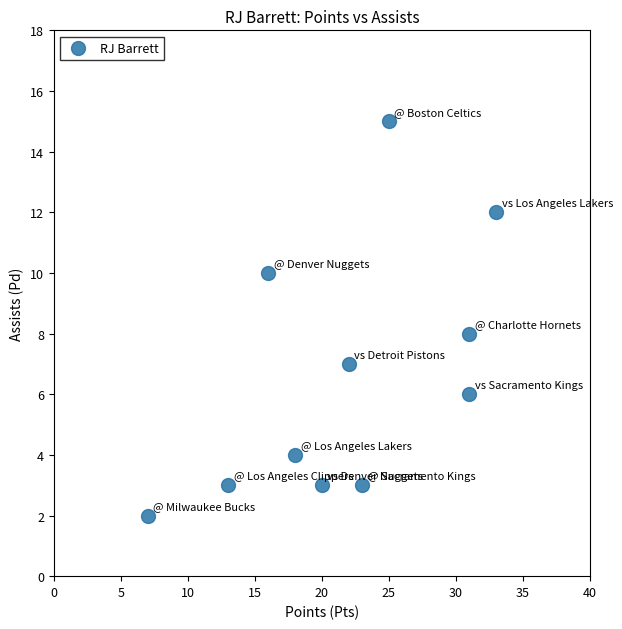

What is the average Y value?

7